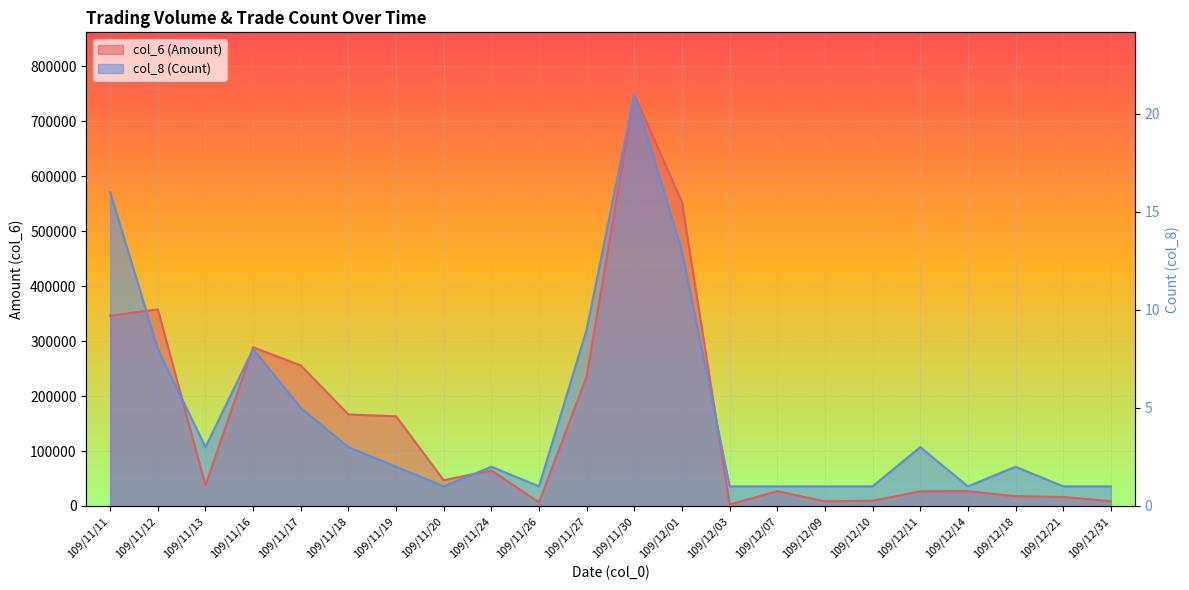

What is the label of the 3rd point from the right?

109/12/18